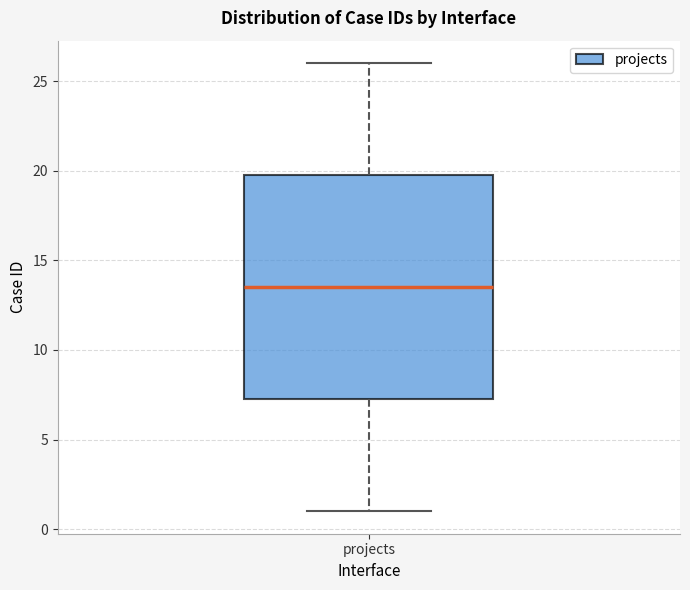

Read this box plot against the y-axis: the position of the median line, the range covered by the box, and the ends of both whiskers. The values are not printed on the chart, so give them approximately, as read against the axis.

median 13.5, box 7.5 to 20.0, whiskers 1.0 to 26.0